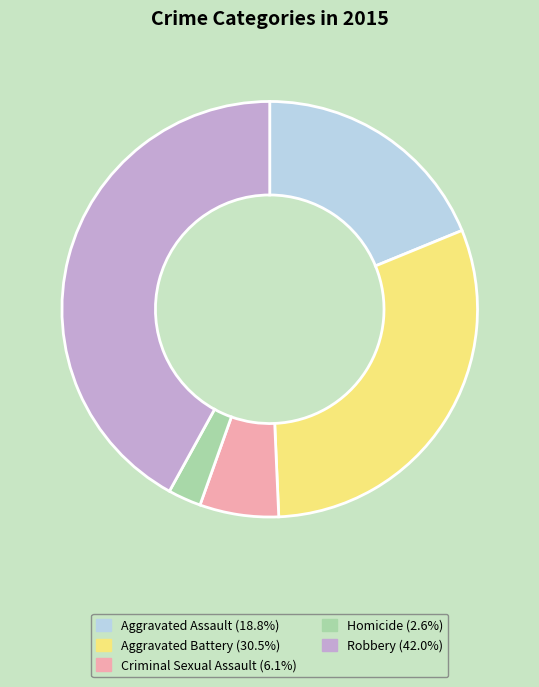

Which category has the smallest portion of the pie?

Homicide